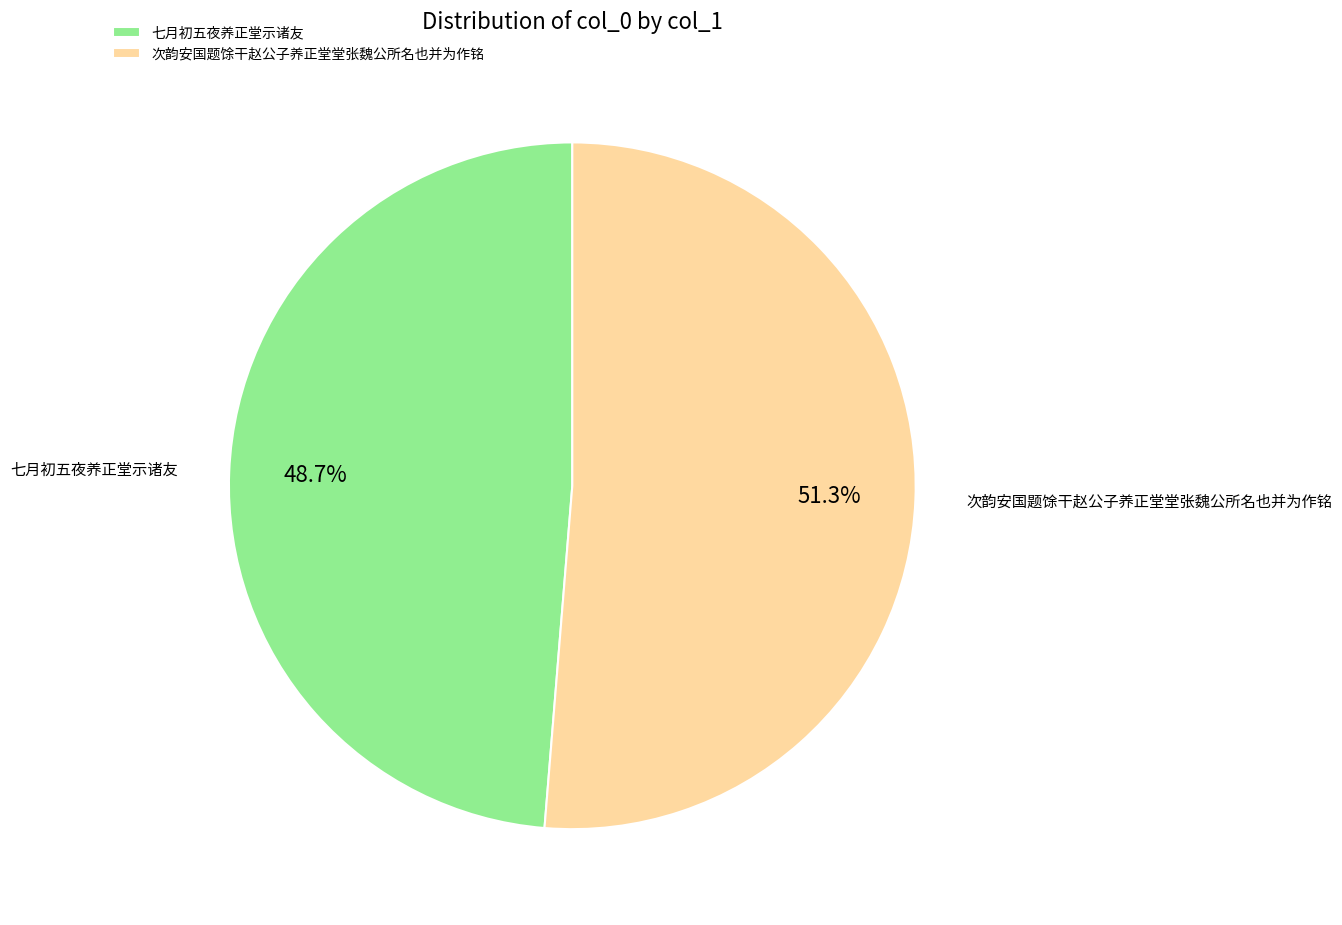

What is the smallest slice in the pie chart?

七月初五夜养正堂示诸友